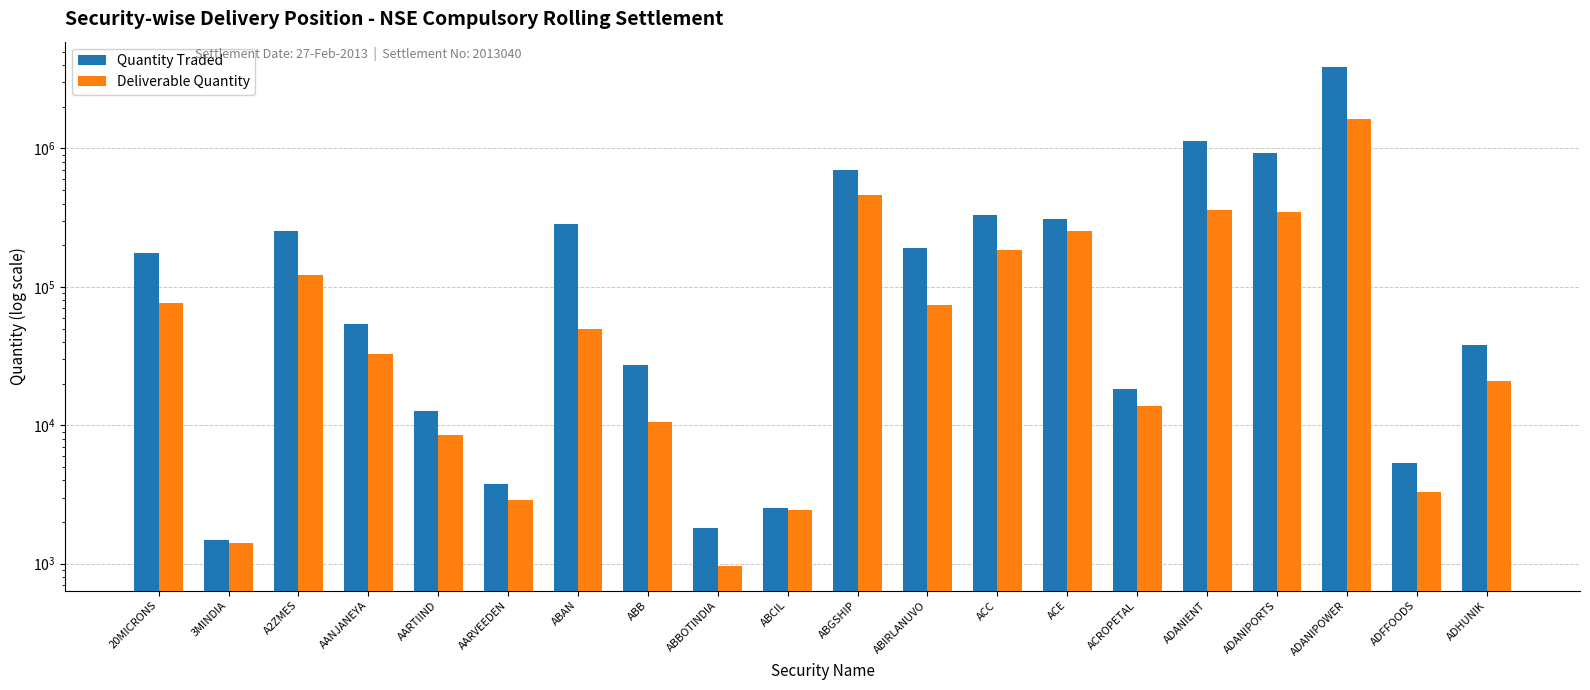

What is the difference between the Quantity Traded values at ADHUNIK and ABCIL?

35629